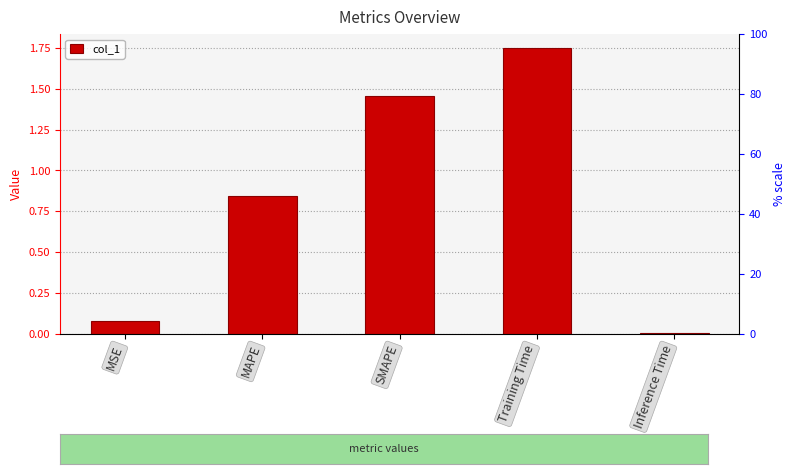

What is the difference between the maximum and second lowest values?

1.7